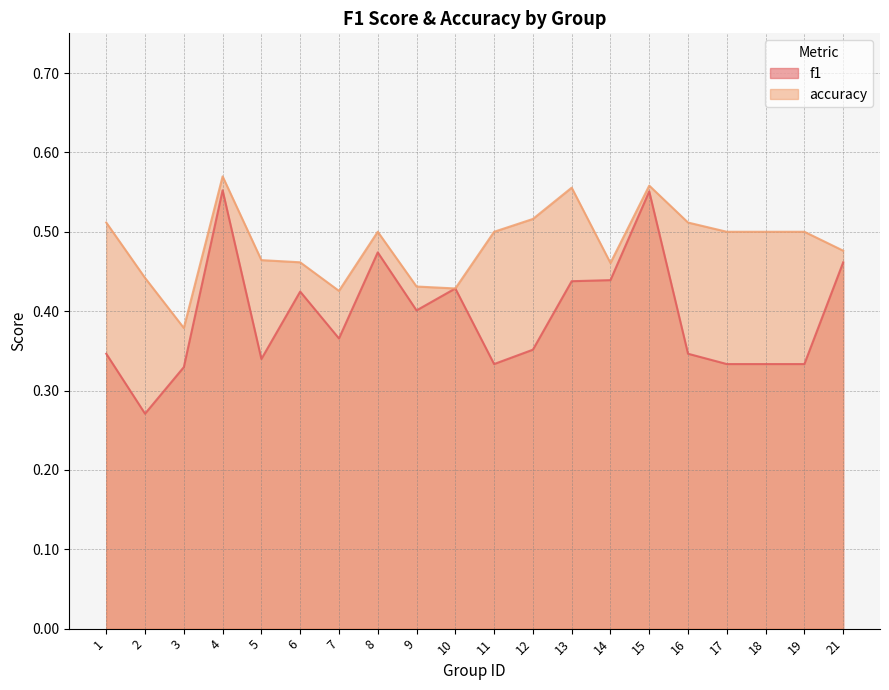

The accuracy series shows 0.3 at 11. True or false?

False